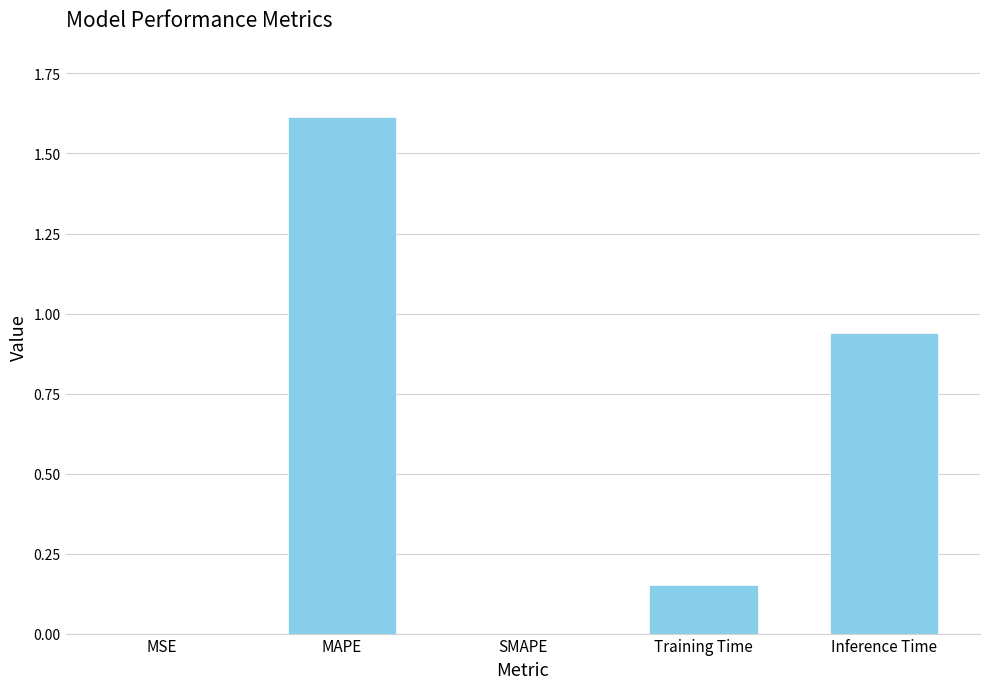

What value does the data have at MAPE?

1.6